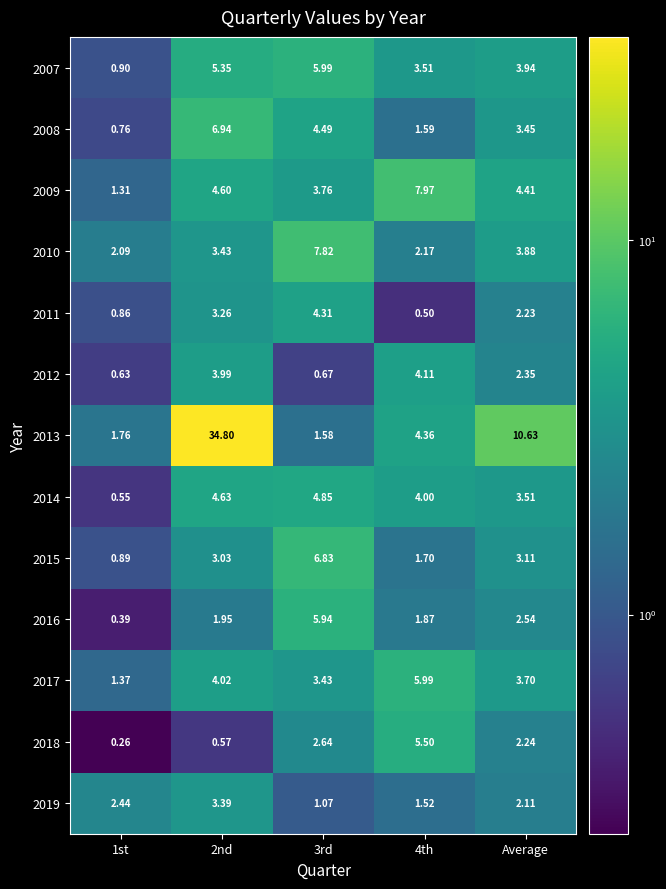

How many data points in 2019 are less than 2?

2